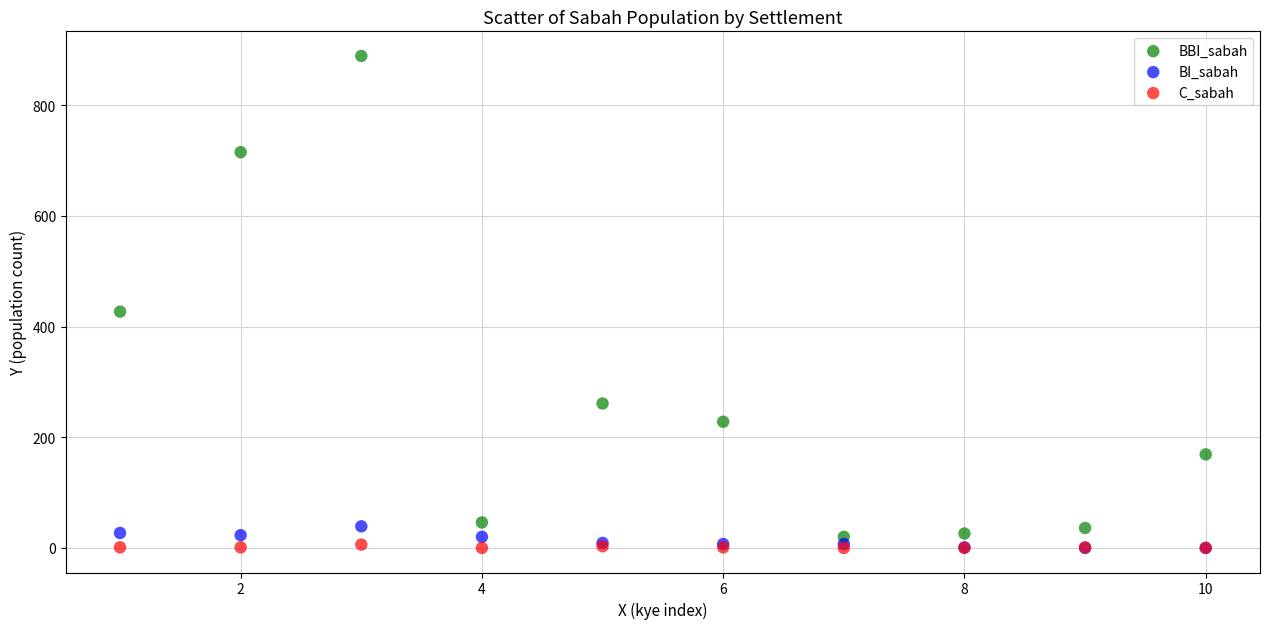

Which series contains the highest Y value?

BBI_sabah